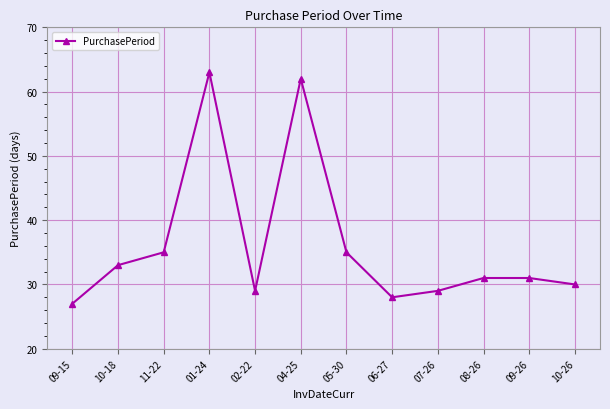

At which category does the data reach its first local peak?

01-24